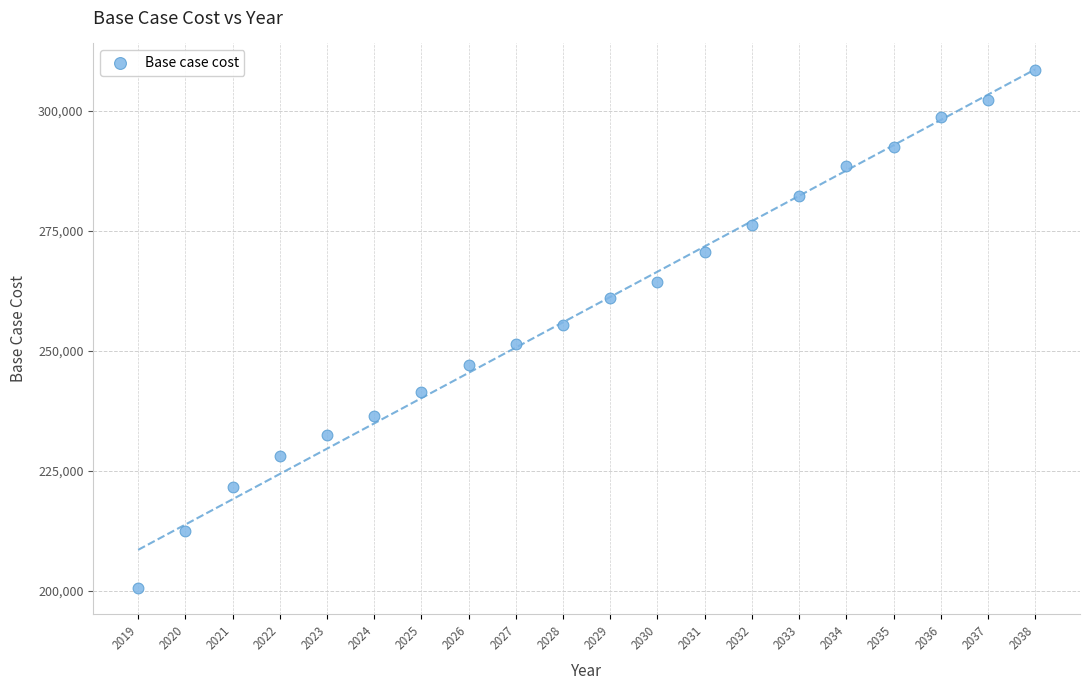

What is the range of Y values (max minus min)?

108038.9